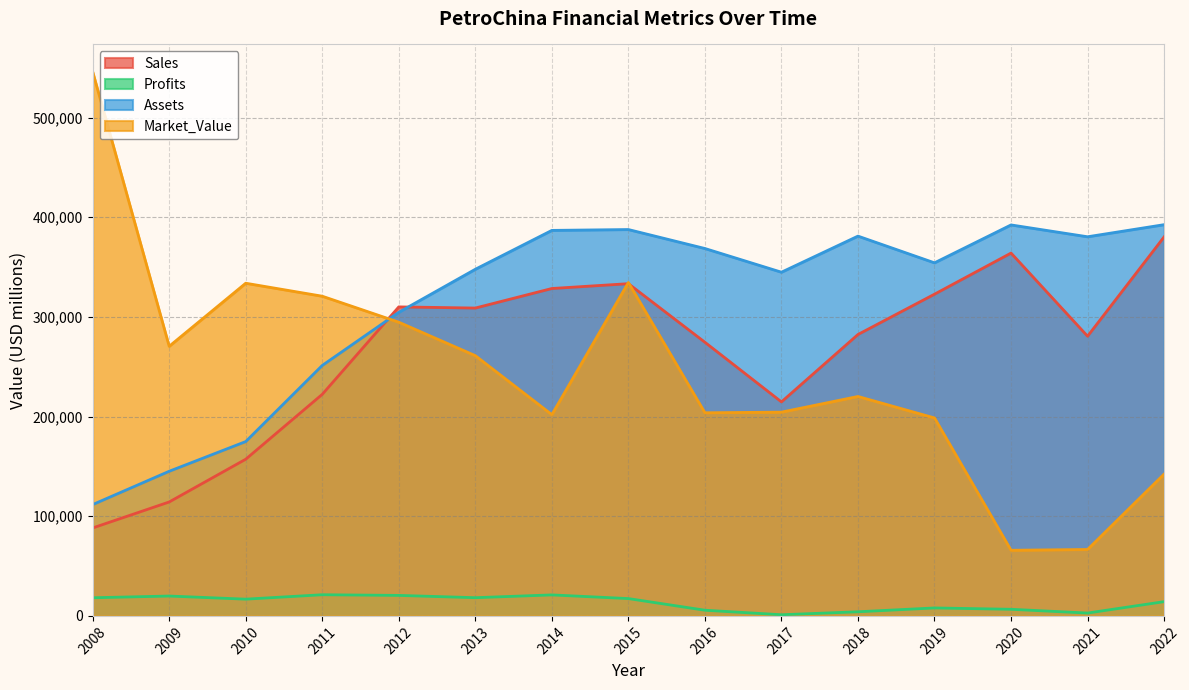

Where is Sales nearest to the value 234275?

2011